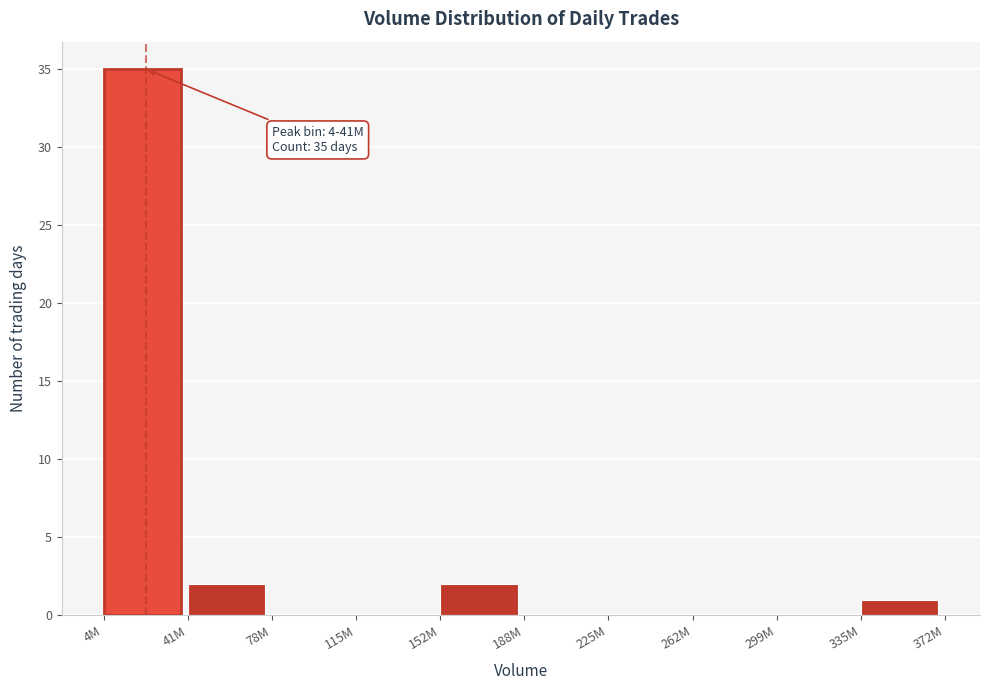

Reading right to left, list all the values displayed in this chart.

335M=1	299M=0	262M=0	225M=0	188M=0	152M=2	115M=0	78M=0	41M=2	4M=35